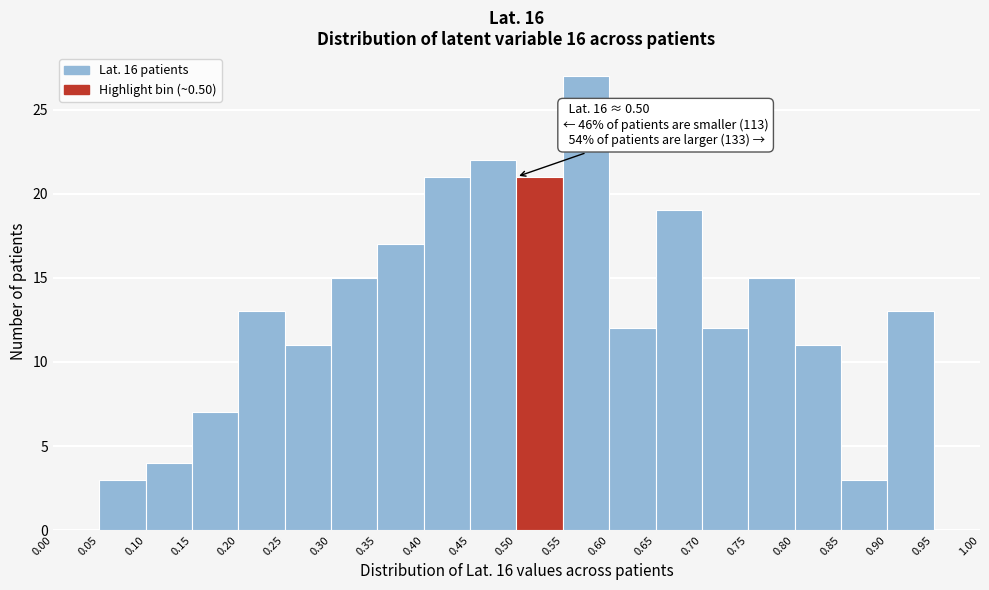

Which range on the x-axis has the tallest bar?

0.55 to 0.60